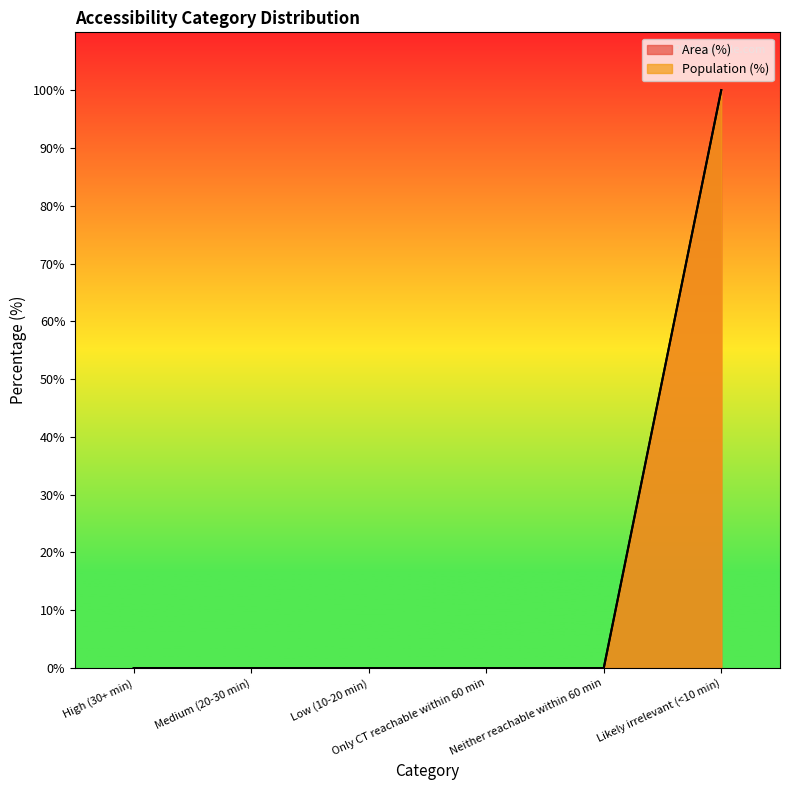

True or false: Population (%) has a value of 100 at Likely irrelevant (<10 min).

True